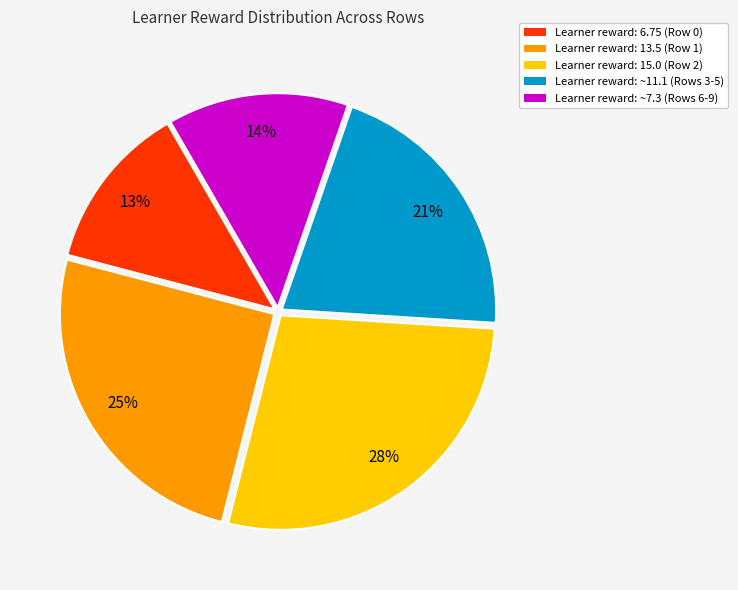

What is the ratio of the value at Learner reward: ~11.1 (Rows 3-5) to the value at Learner reward: 6.75 (Row 0)?

1.6